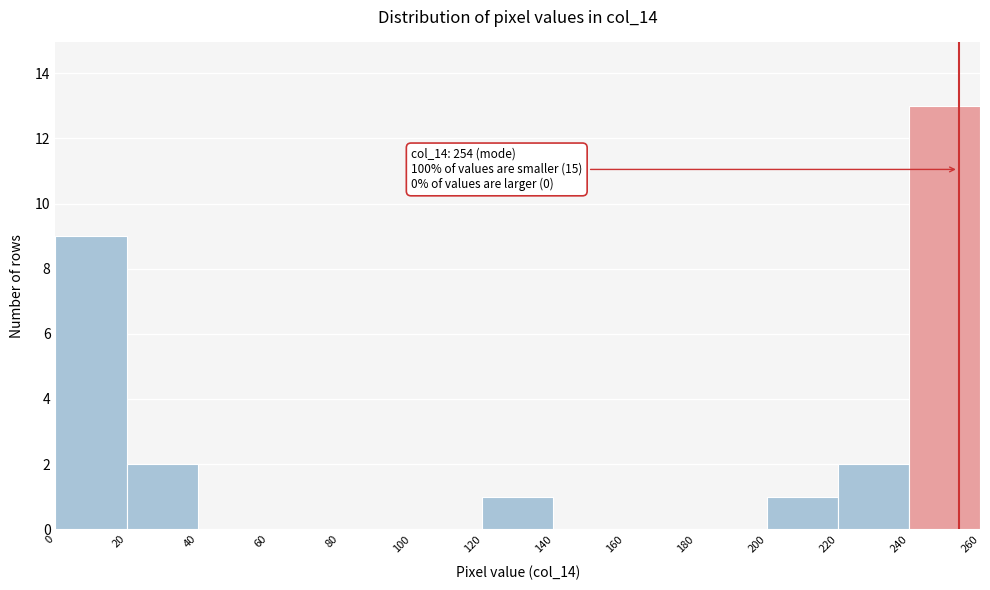

Which range on the x-axis has the tallest bar?

240 to 260